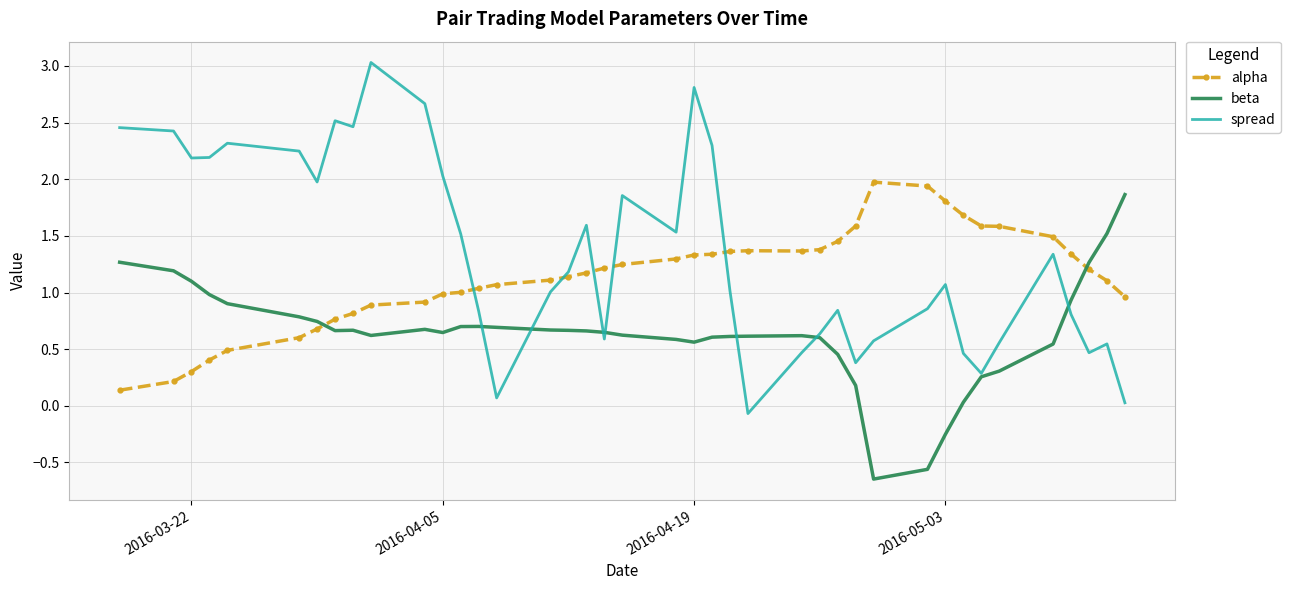

Which series has the largest total across all categories?

spread